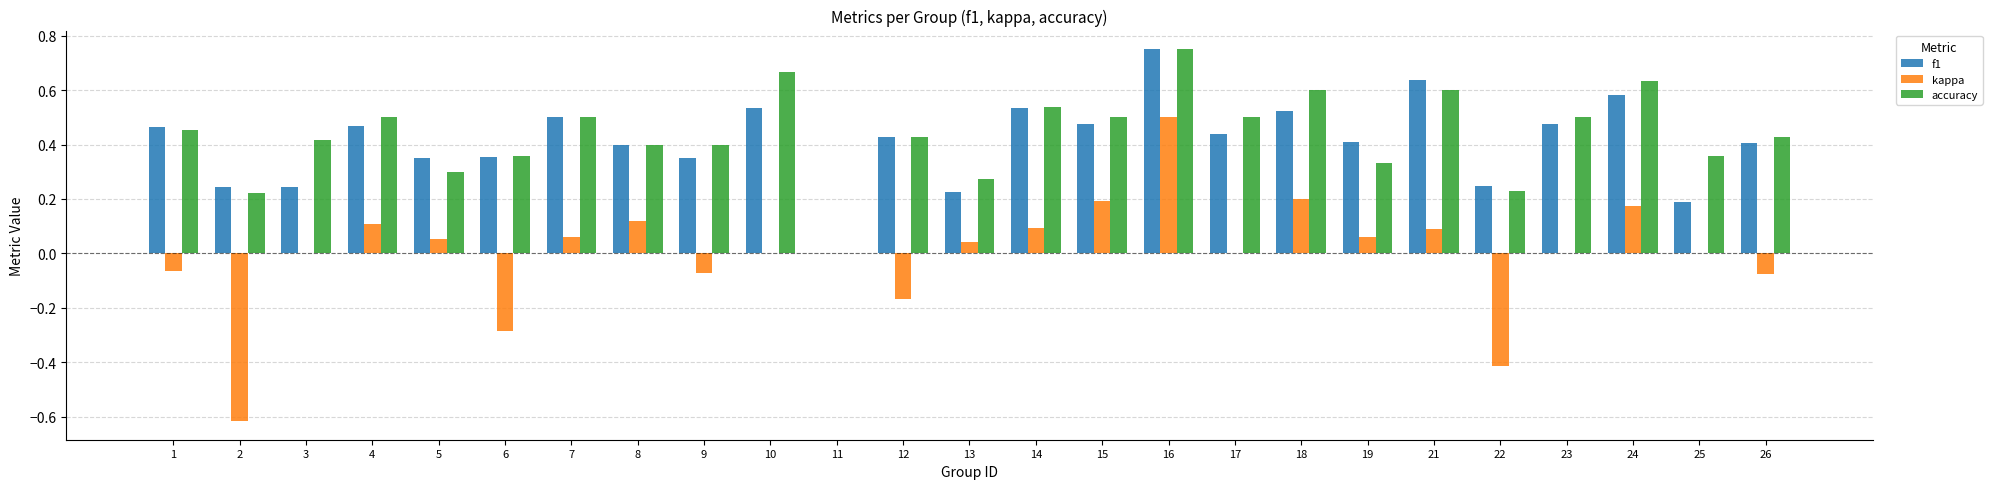

Which category has the highest value across all series?

16